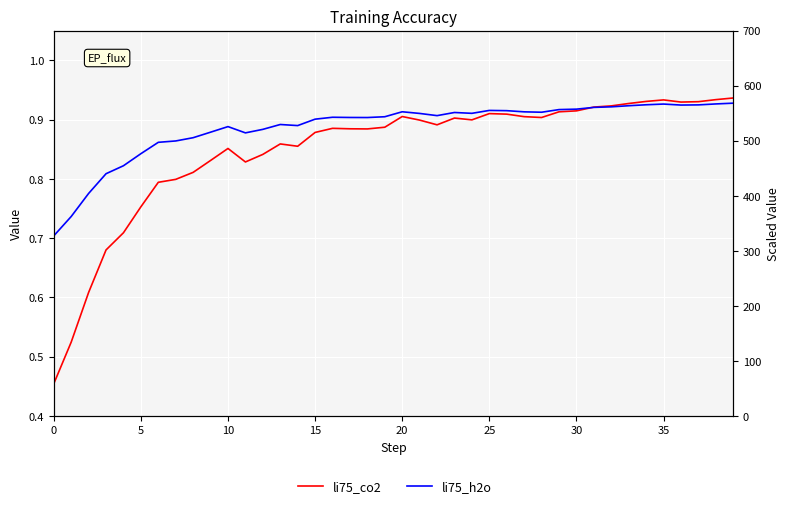

Count the number of categories in the chart.

40